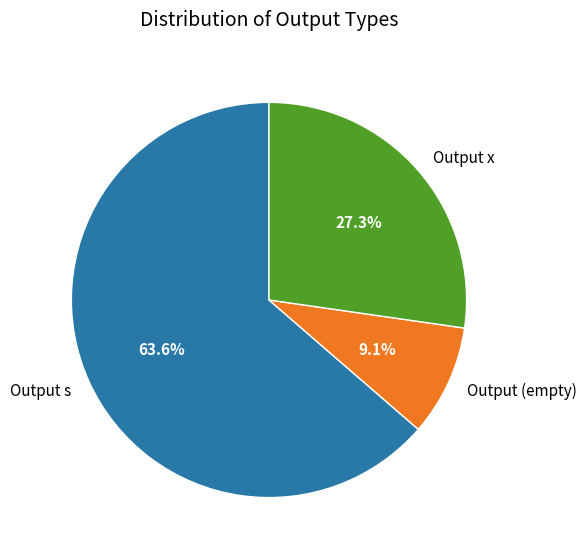

Which category has the biggest portion of the pie?

Output s